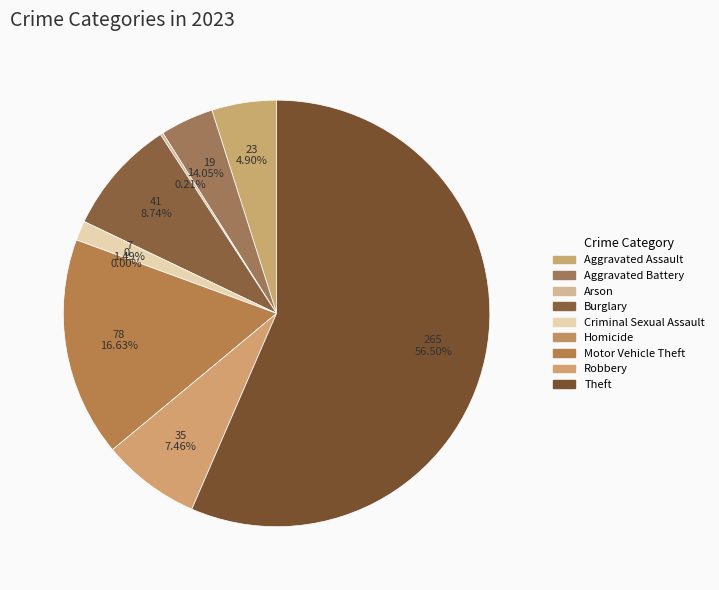

The Motor Vehicle Theft slice represents 17% of the pie. True or false?

True